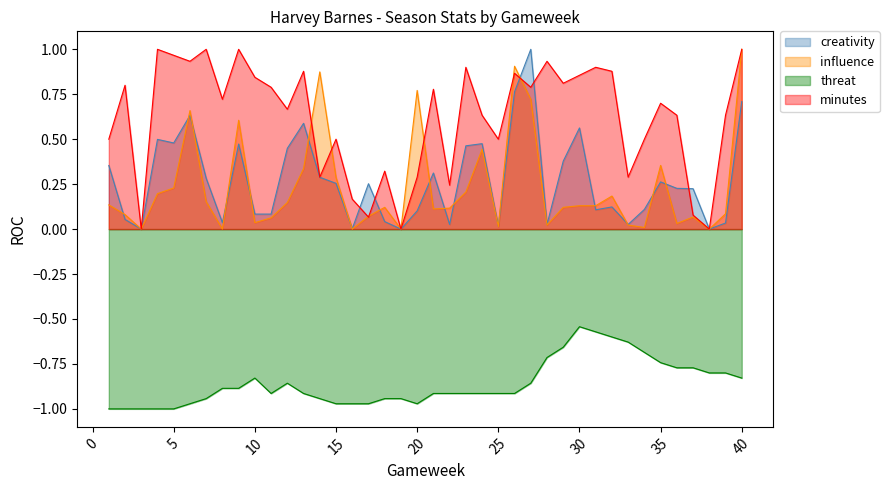

List the series in order of their peak value, lowest first.

threat, creativity, influence, minutes